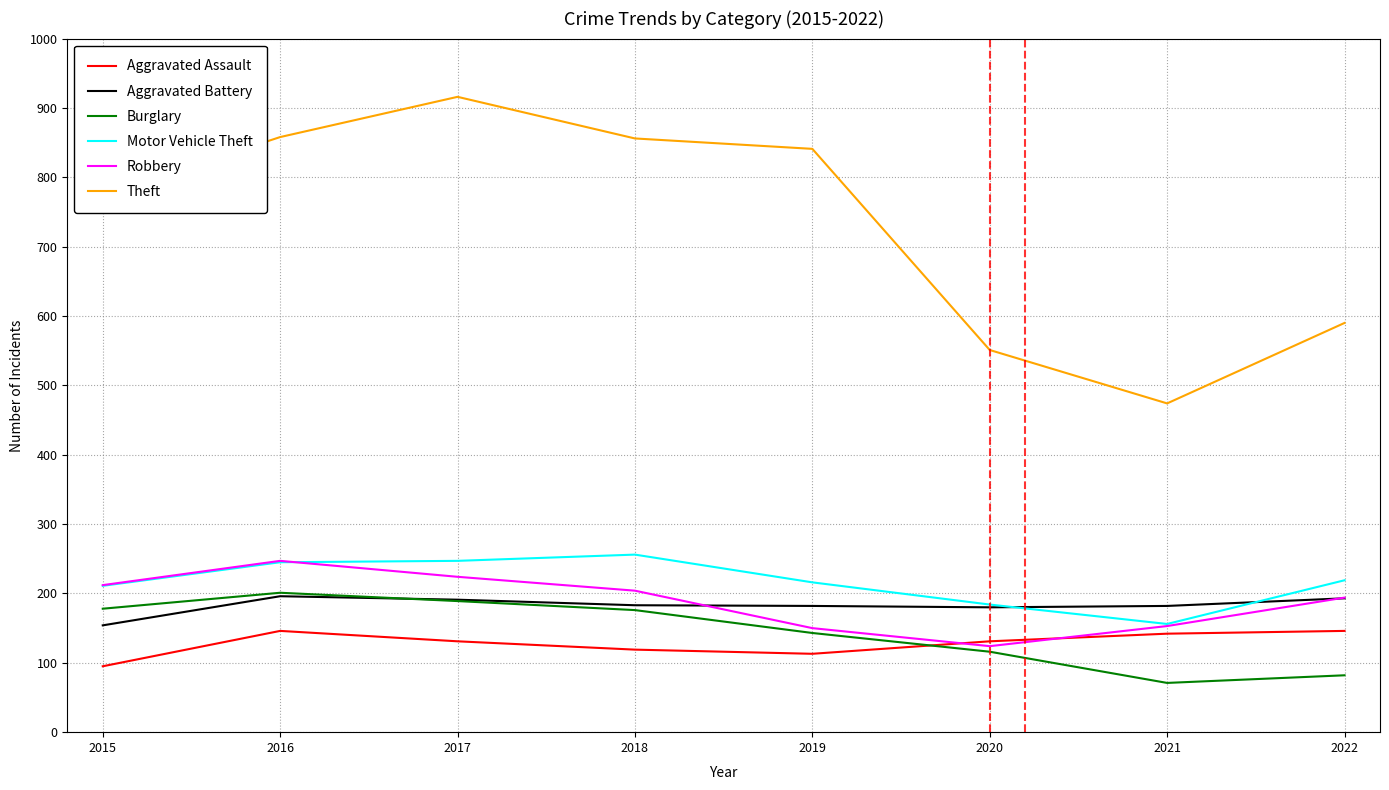

Where is Theft nearest to the value 695?

2015